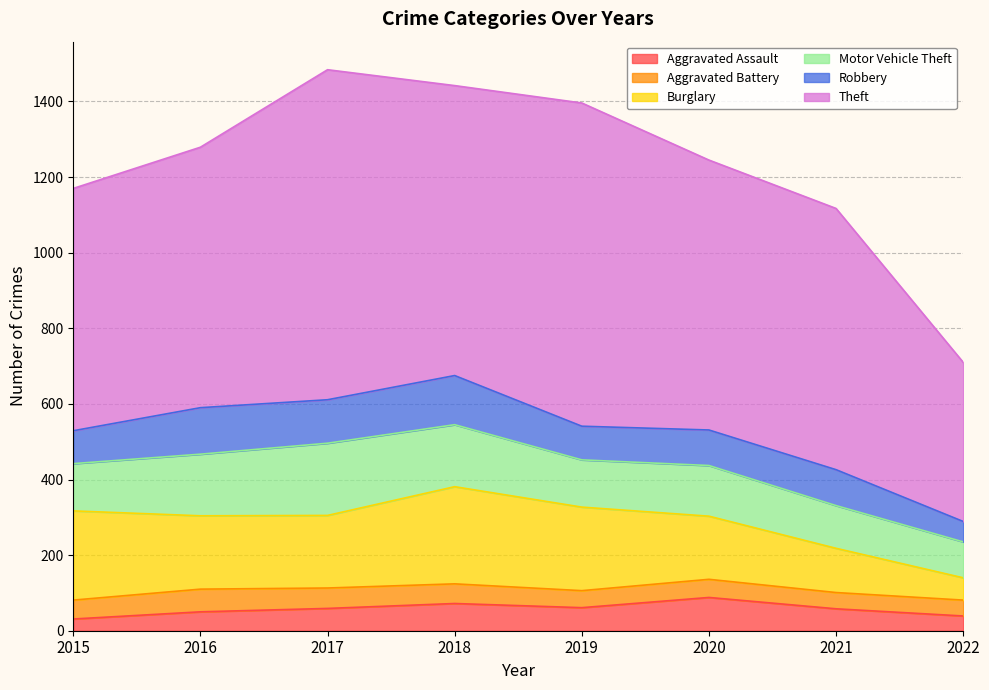

Which series changed the most between 2016 and 2021?

Burglary